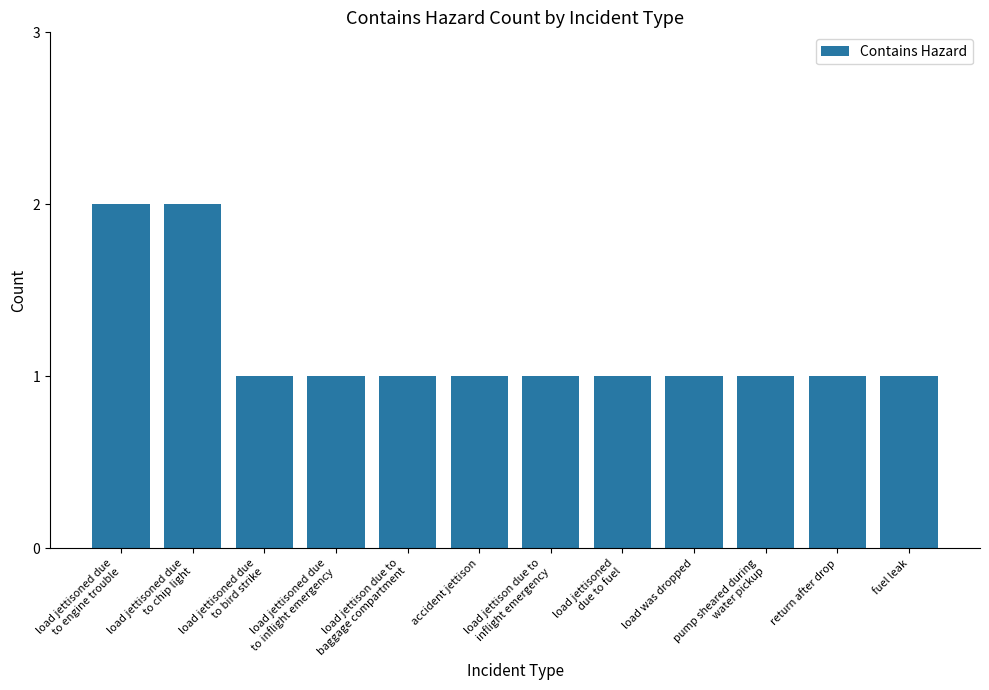

What is the value of the 12th bar from the left?

1